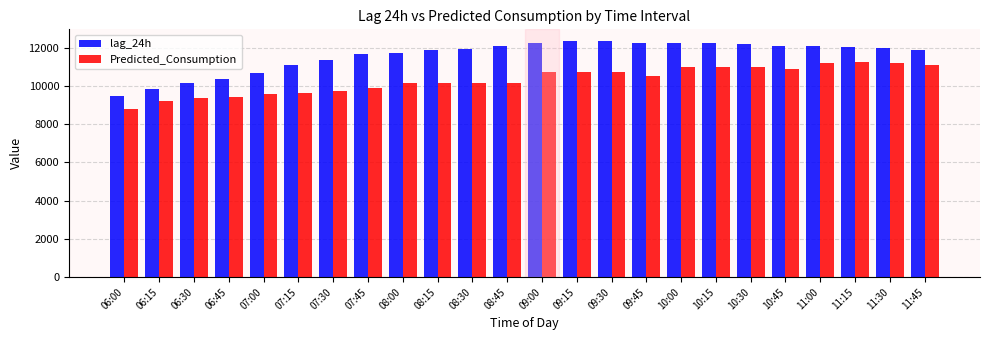

At which category does the chart reach its minimum across all series?

06:00